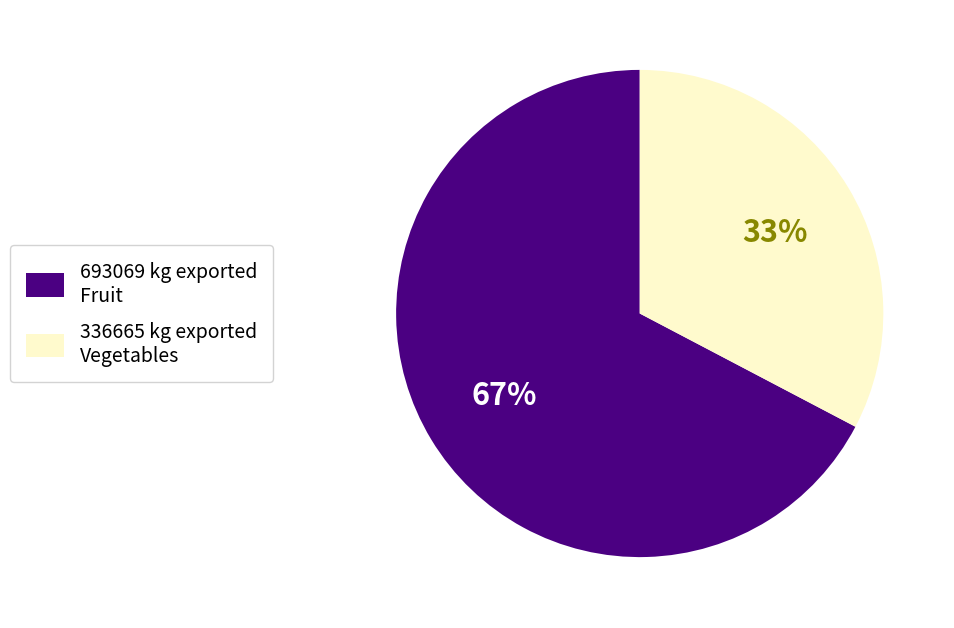

Between 336665 kg exported Vegetables and 693069 kg exported Fruit, which is larger?

693069 kg exported Fruit